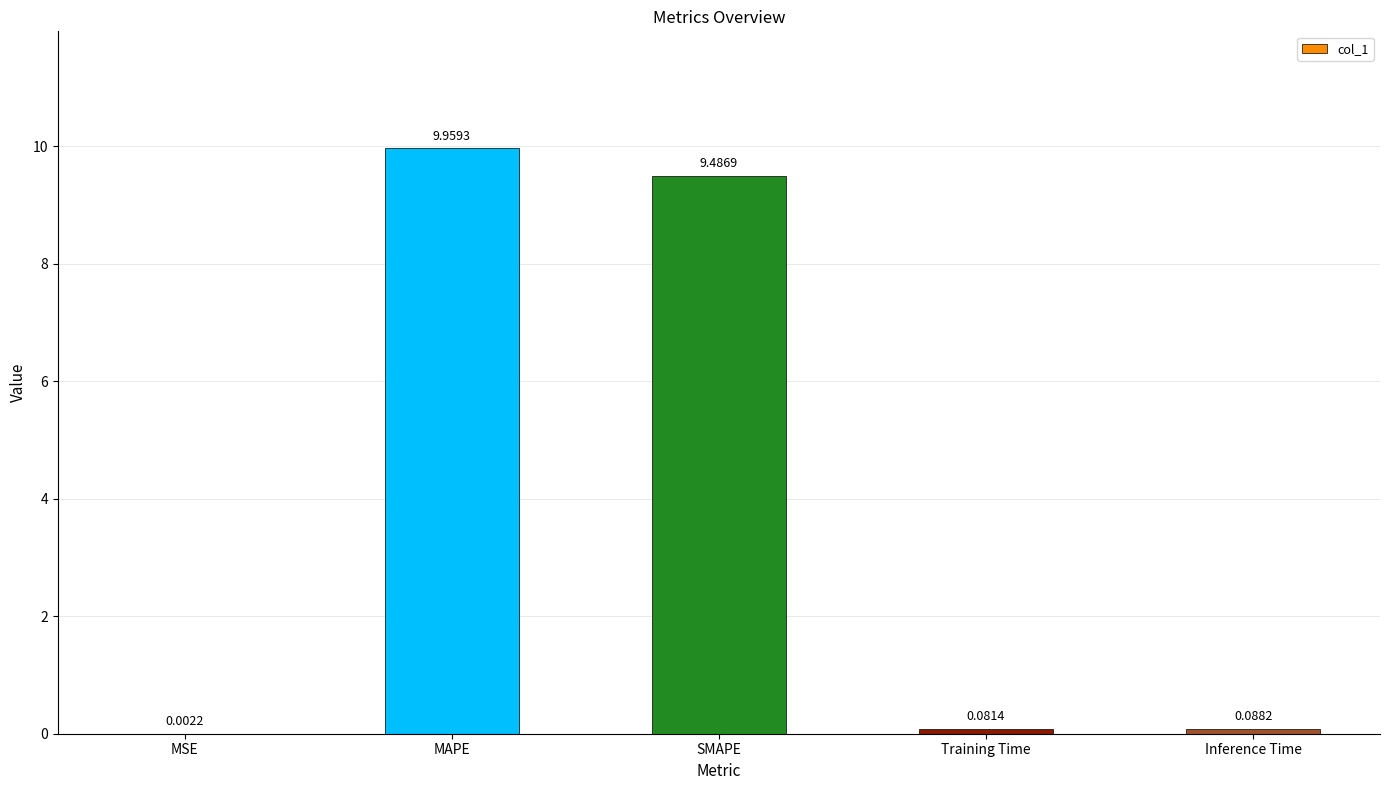

What is the sum of all values?

19.6